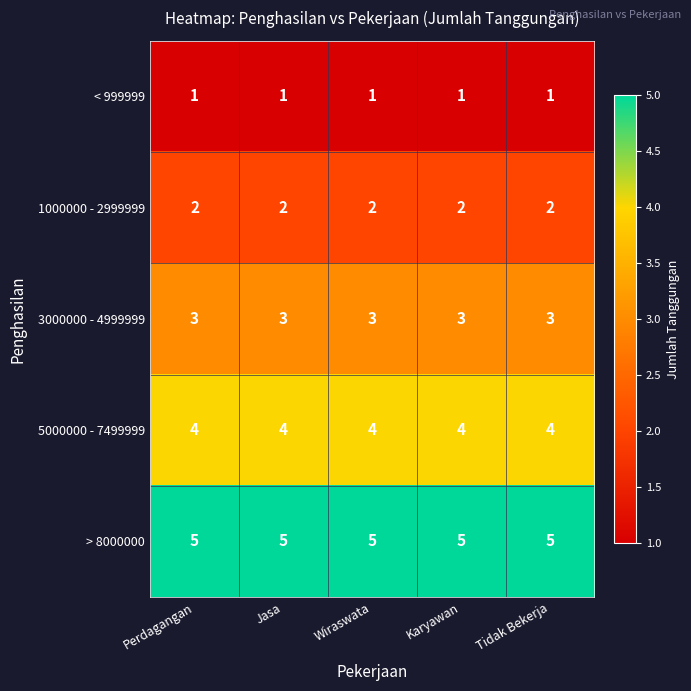

Is the value of > 8000000 at Tidak Bekerja greater than the value of < 999999 at Perdagangan?

Yes